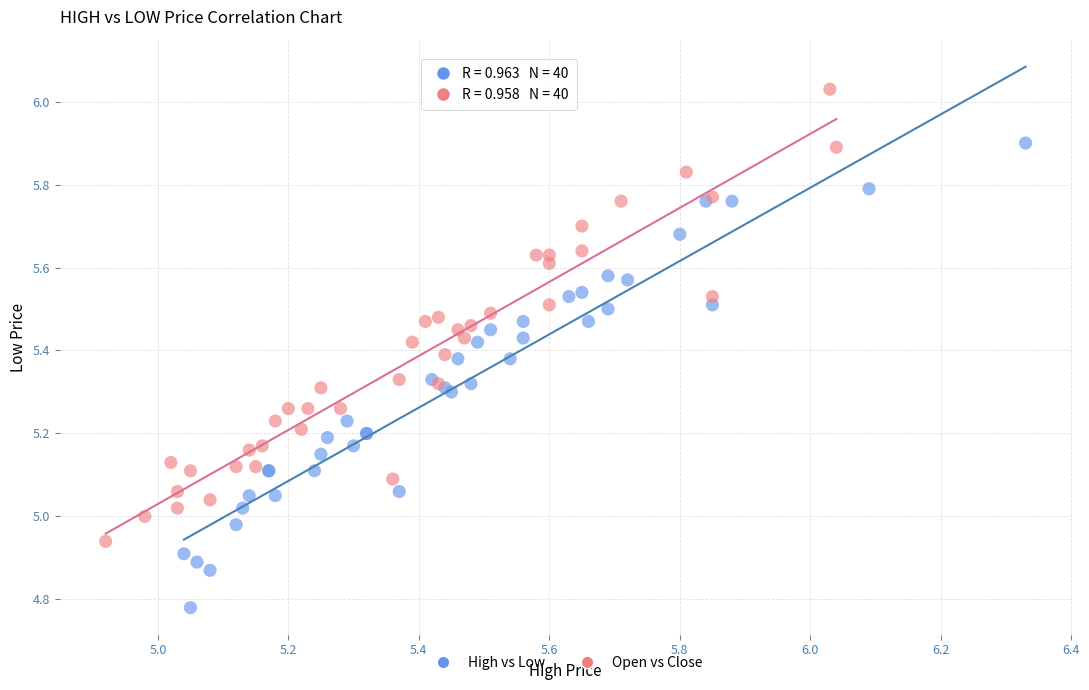

Which series reaches the maximum Y coordinate?

Open vs Close